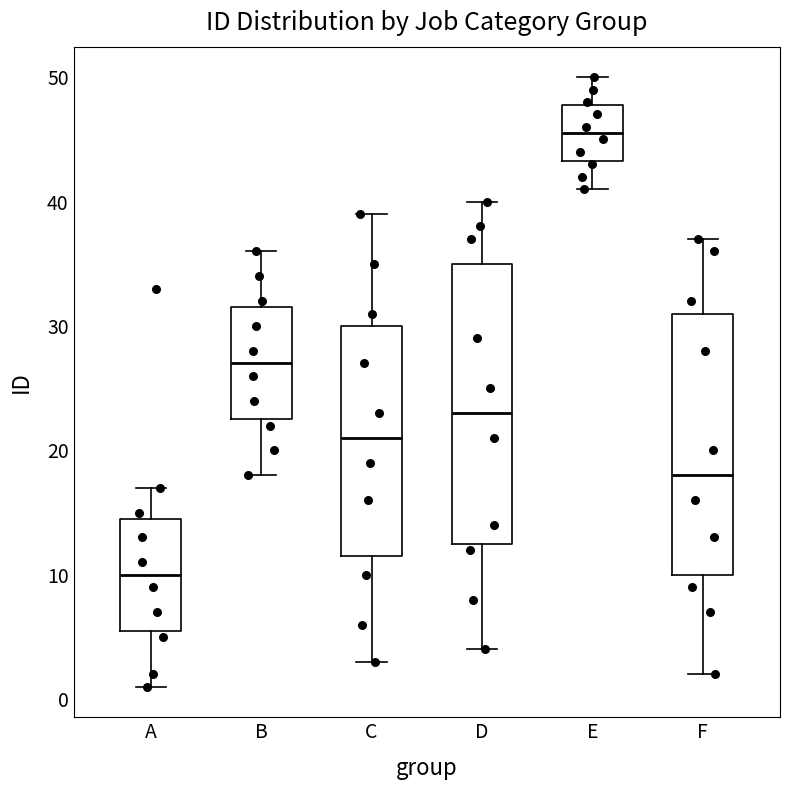

Reading left to right, transcribe this box plot: for each box, give where its median line is, the range the box spans, and where its two whiskers end, as read against the y-axis. The values are not printed on the chart, so give them approximately, as read against the axis.

A: median 10, box 6 to 15, whiskers 1 to 17
B: median 27, box 23 to 32, whiskers 18 to 36
C: median 21, box 12 to 30, whiskers 3 to 39
D: median 23, box 13 to 35, whiskers 4 to 40
E: median 46, box 43 to 48, whiskers 41 to 50
F: median 18, box 10 to 31, whiskers 2 to 37